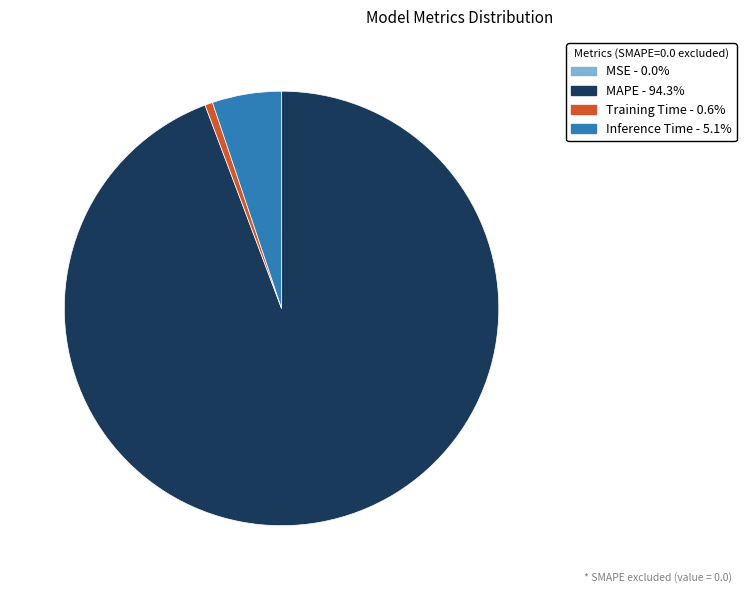

The Training Time slice represents 1% of the pie. True or false?

True